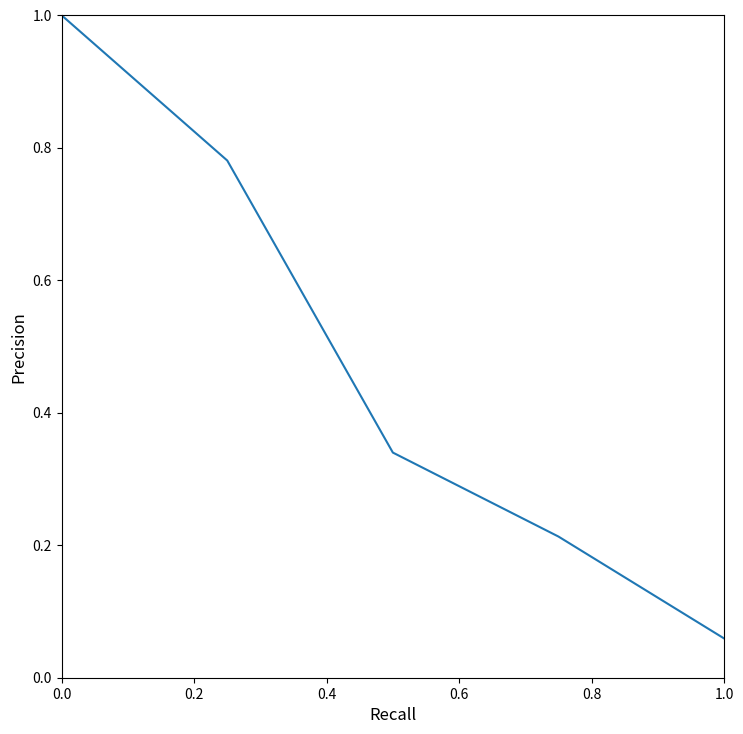

What is the difference between the second highest and minimum values?

0.7